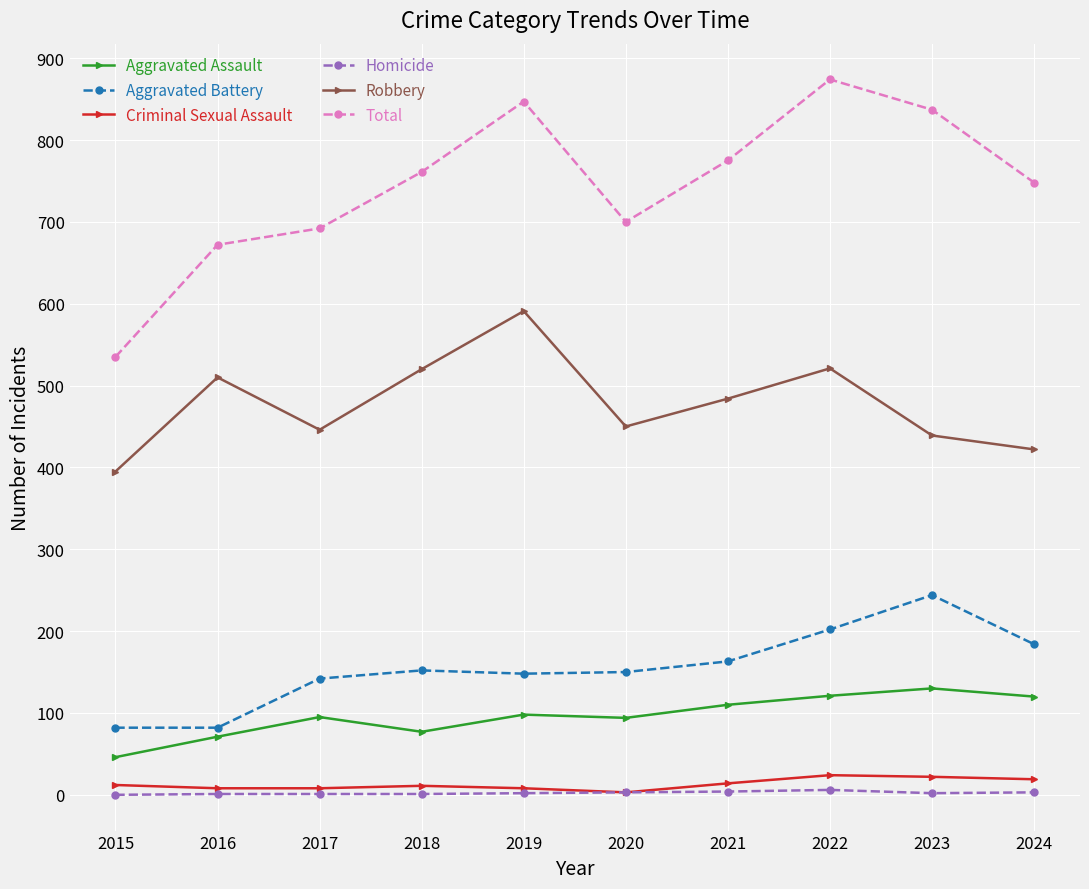

What is the value of the Robbery point at the 2nd from the left?

510